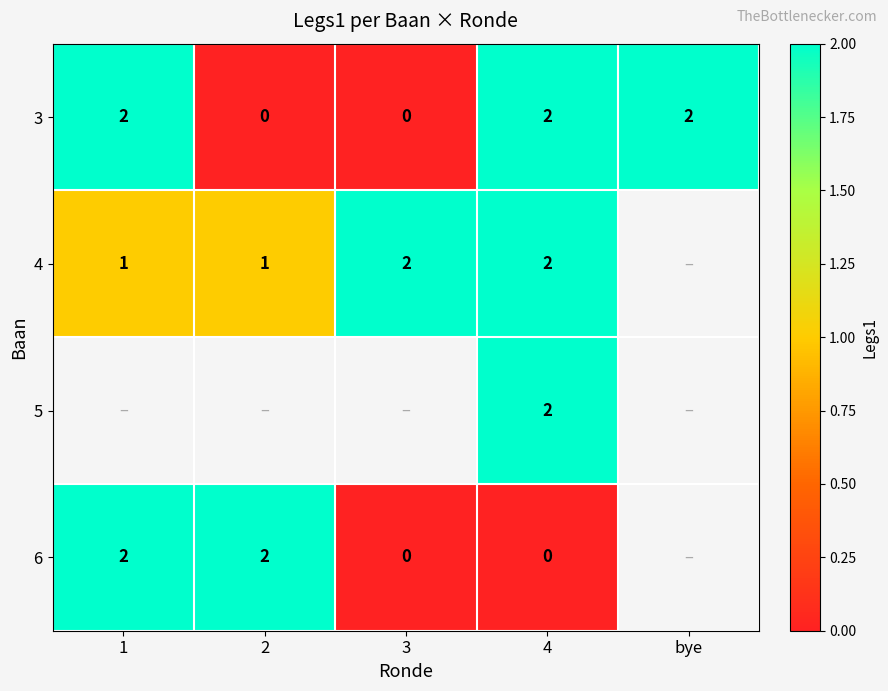

Count the number of data series in this chart.

4